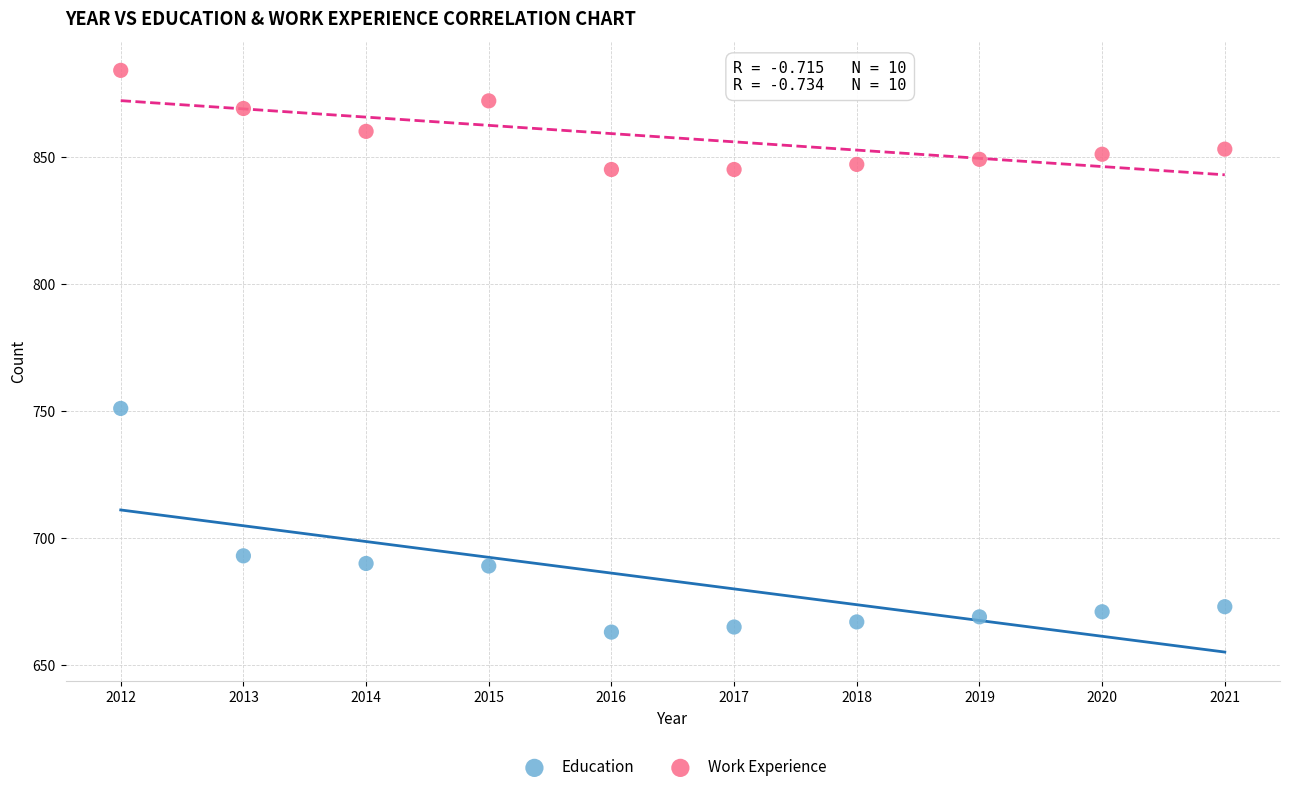

Which series has the largest Y range (max minus min)?

Education